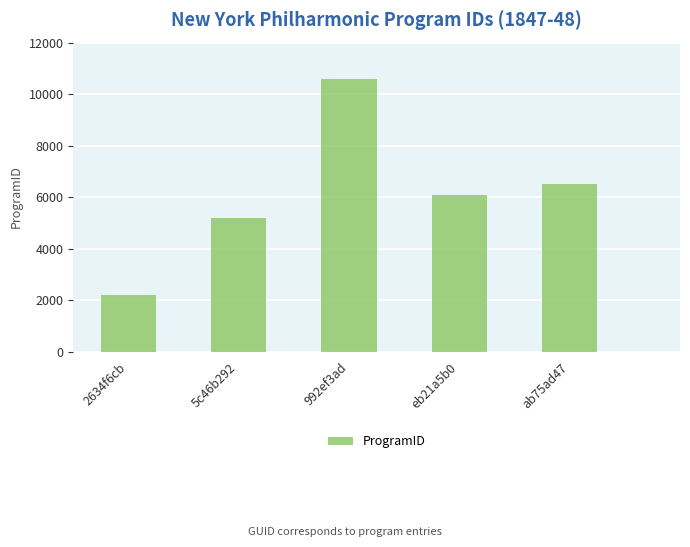

Approximately how many times larger is the value at 992ef3ad compared to eb21a5b0?

1.7